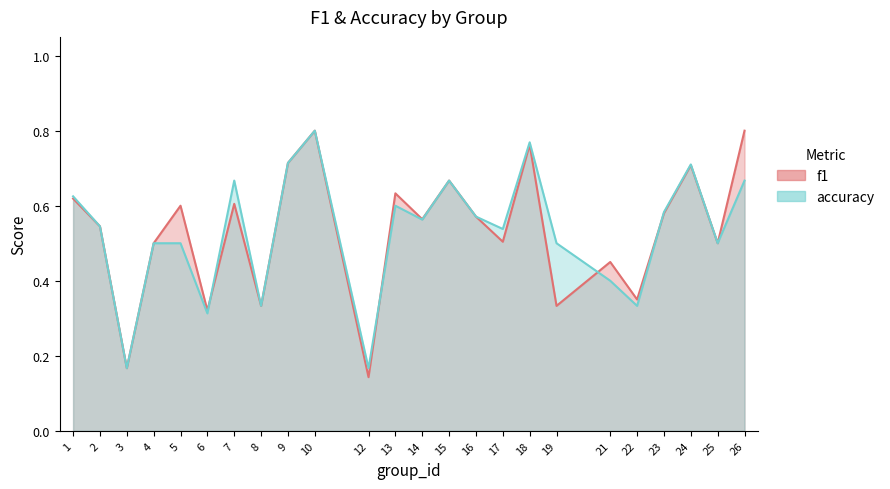

What is the value of the f1 point at the 15th from the left?

0.6